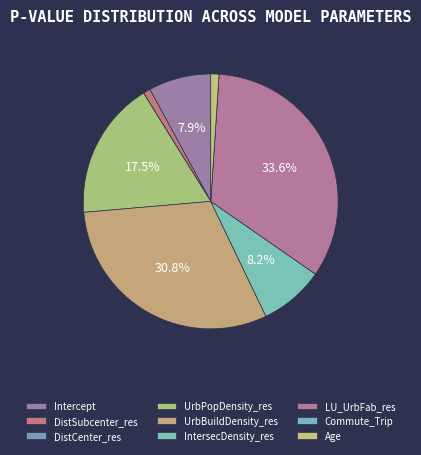

Is there any slice that represents more than half of the pie?

No